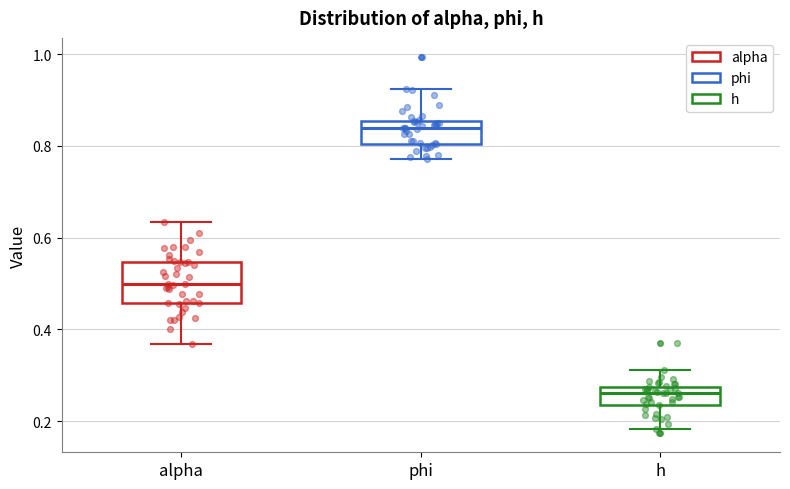

Which box is the tallest, from its lower edge to its upper edge?

alpha